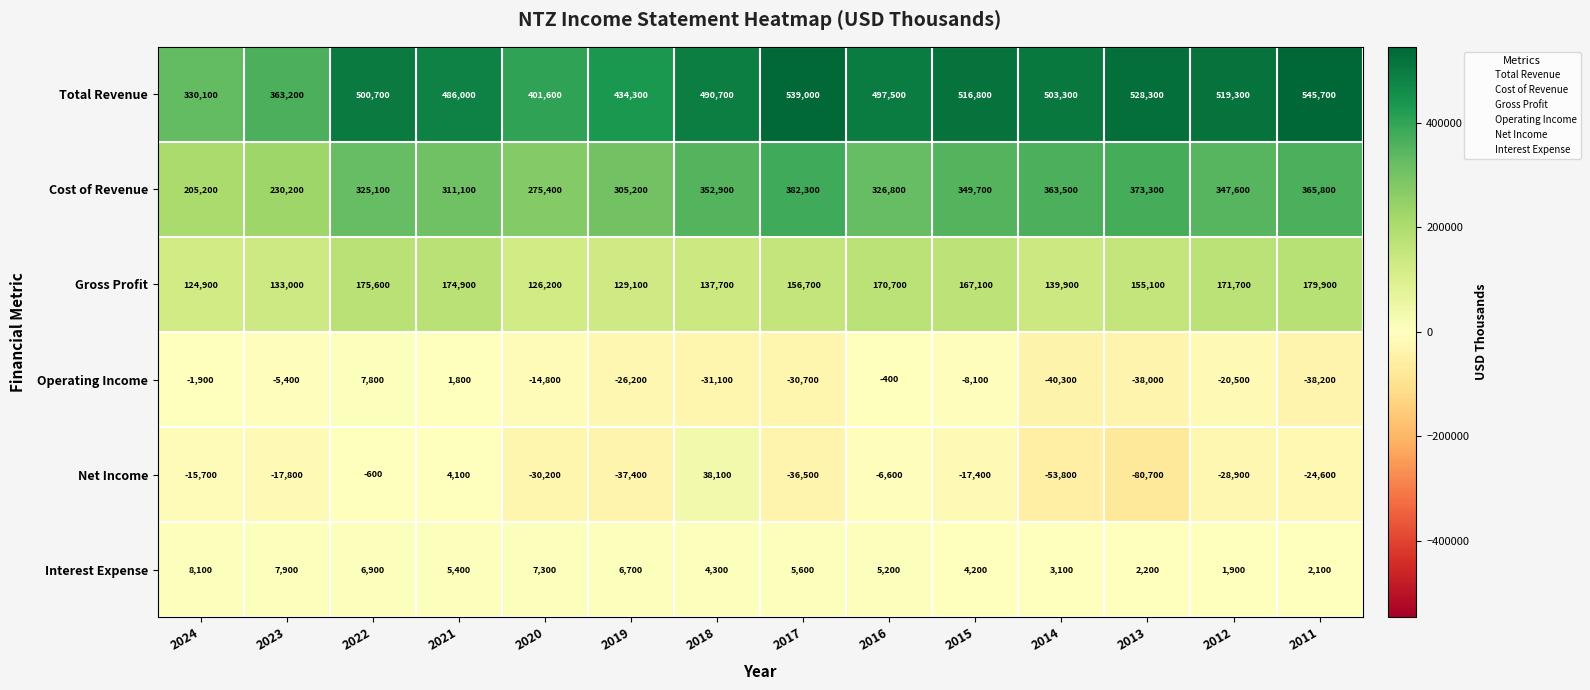

How many data points in Net Income are less than -17800?

7